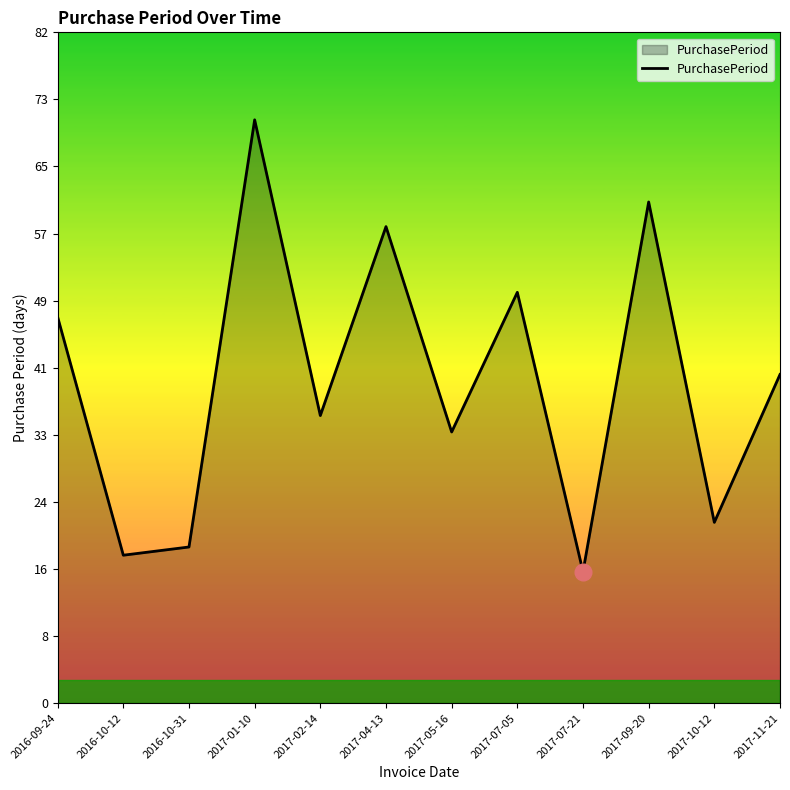

At which label does the data first exceed 40?

2016-09-24